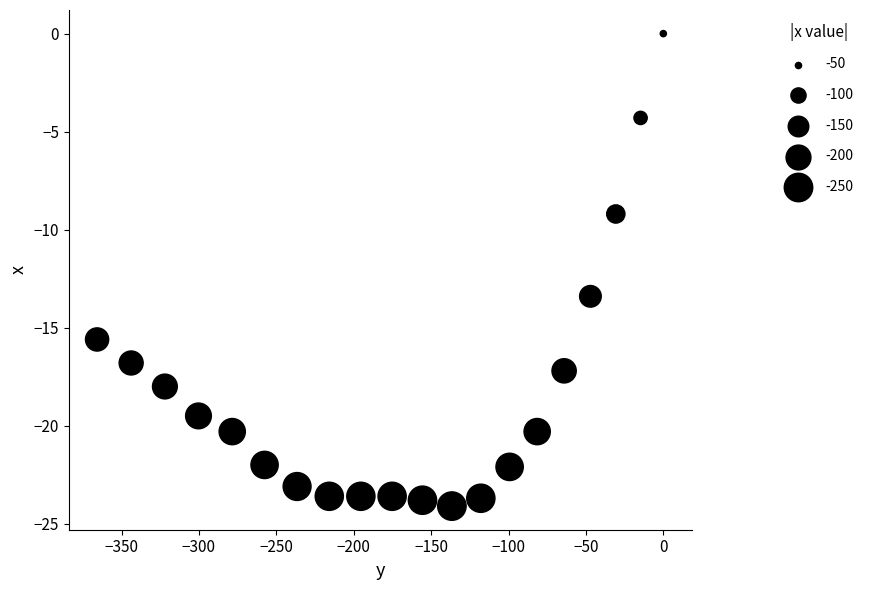

What Y value in the scatter plot is closest to -12?

-13.4